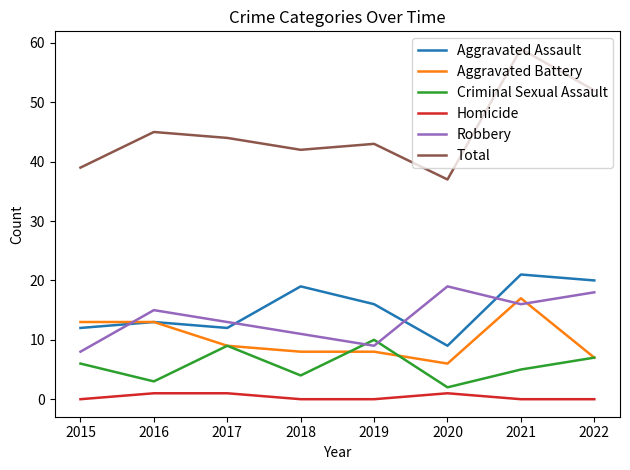

At how many categories does at least one series exceed 35?

8